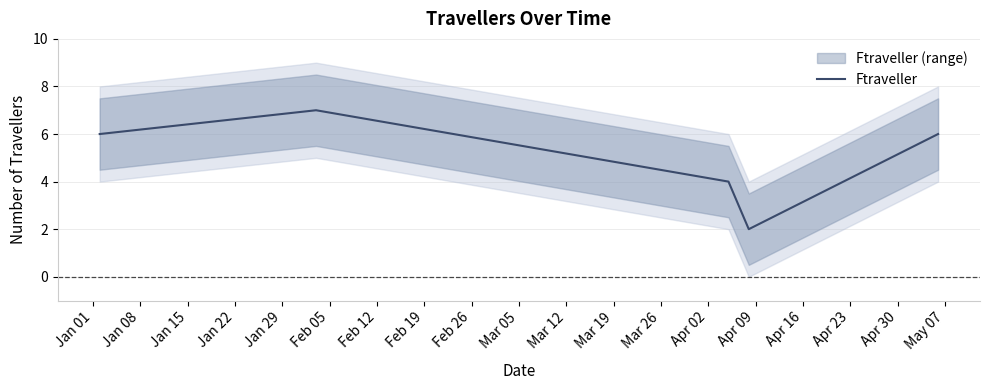

What is the highest value of the Ftraveller series?

7